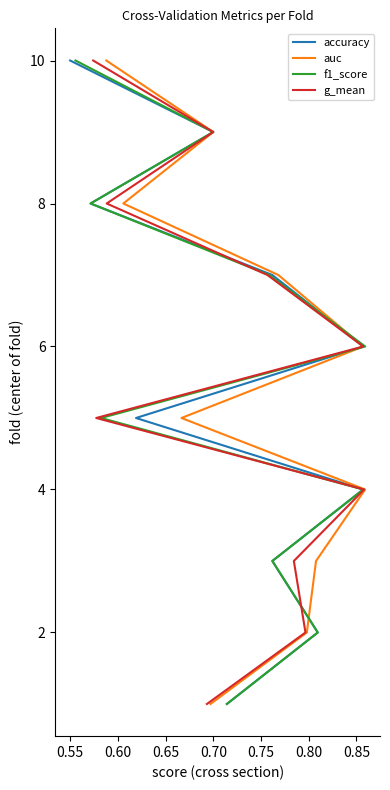

What are all the series names shown in the legend?

accuracy, auc, f1_score, g_mean